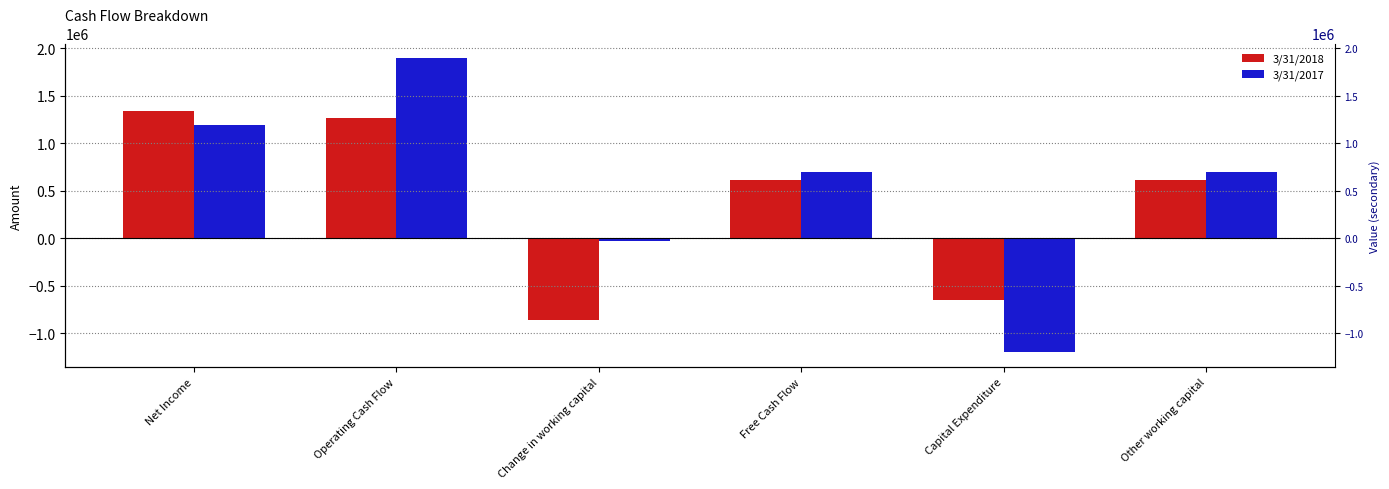

Between Free Cash Flow and Other working capital, which is larger?

Free Cash Flow